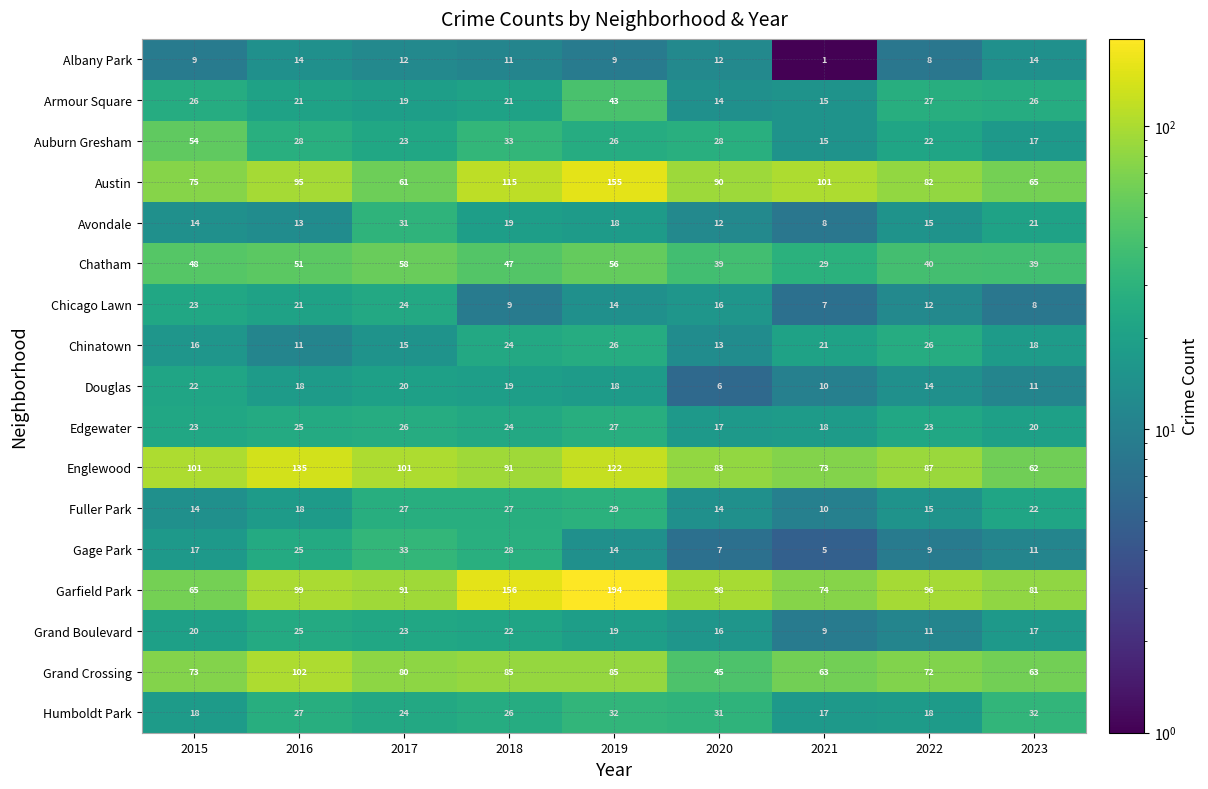

Between 2017 and 2023, which series saw the biggest shift?

Englewood